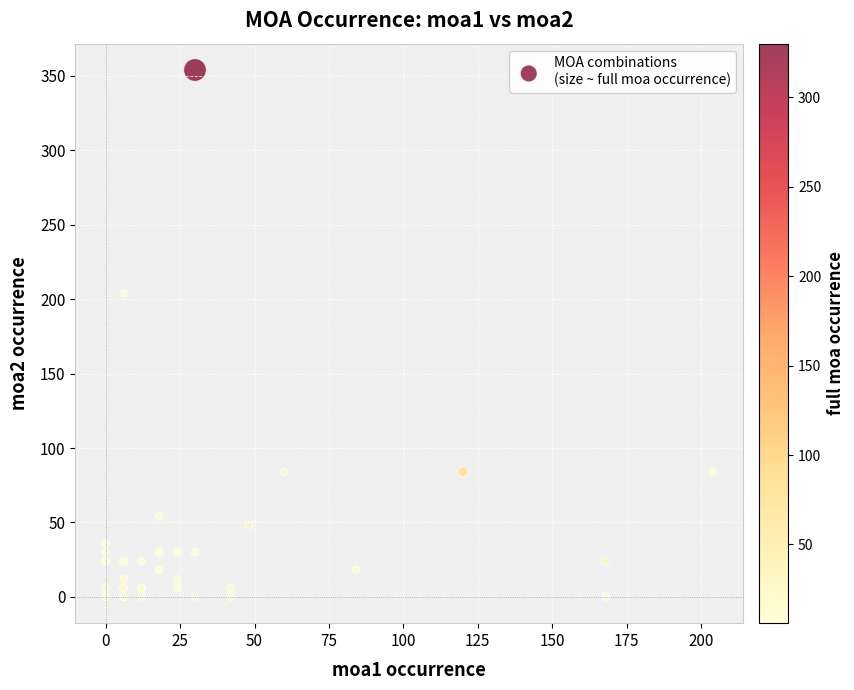

What Y value in the scatter plot is closest to 177?

204